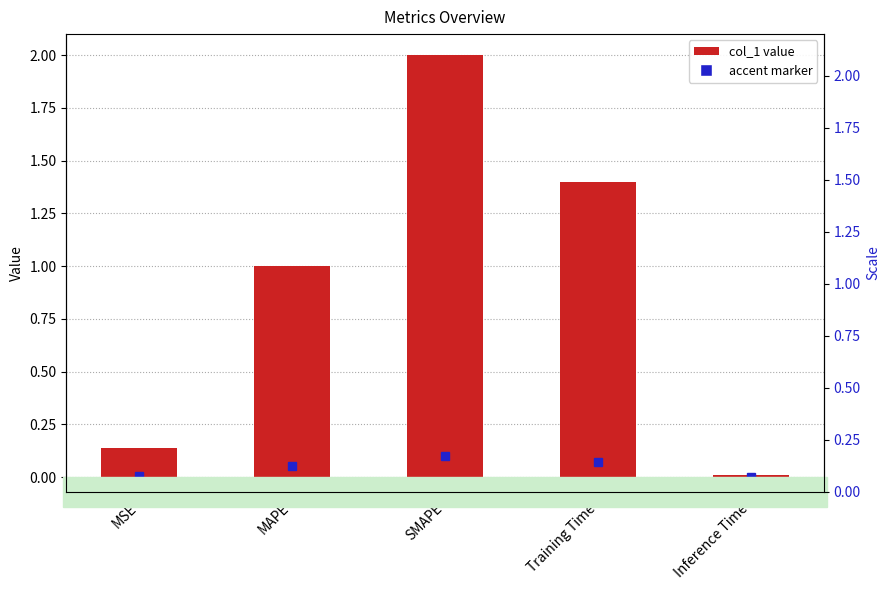

What is the change in value from SMAPE to Inference Time?

-2.0